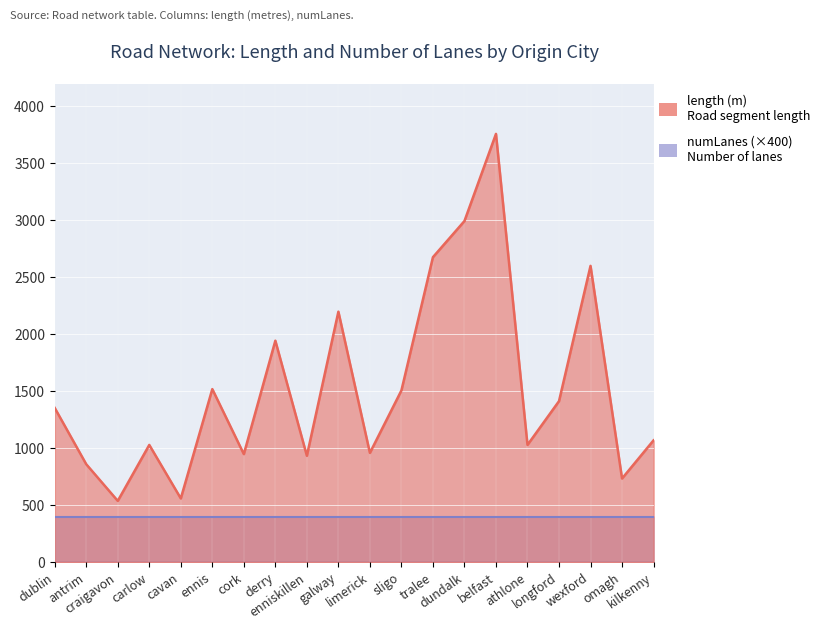

Between derry and sligo, which is larger?

derry